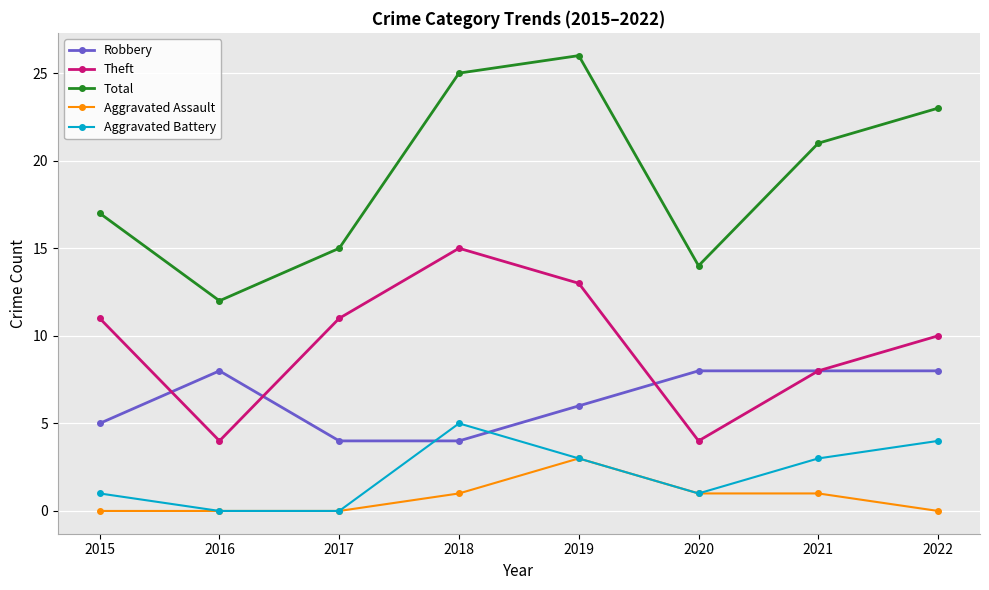

Which series has the widest spread of values?

Total